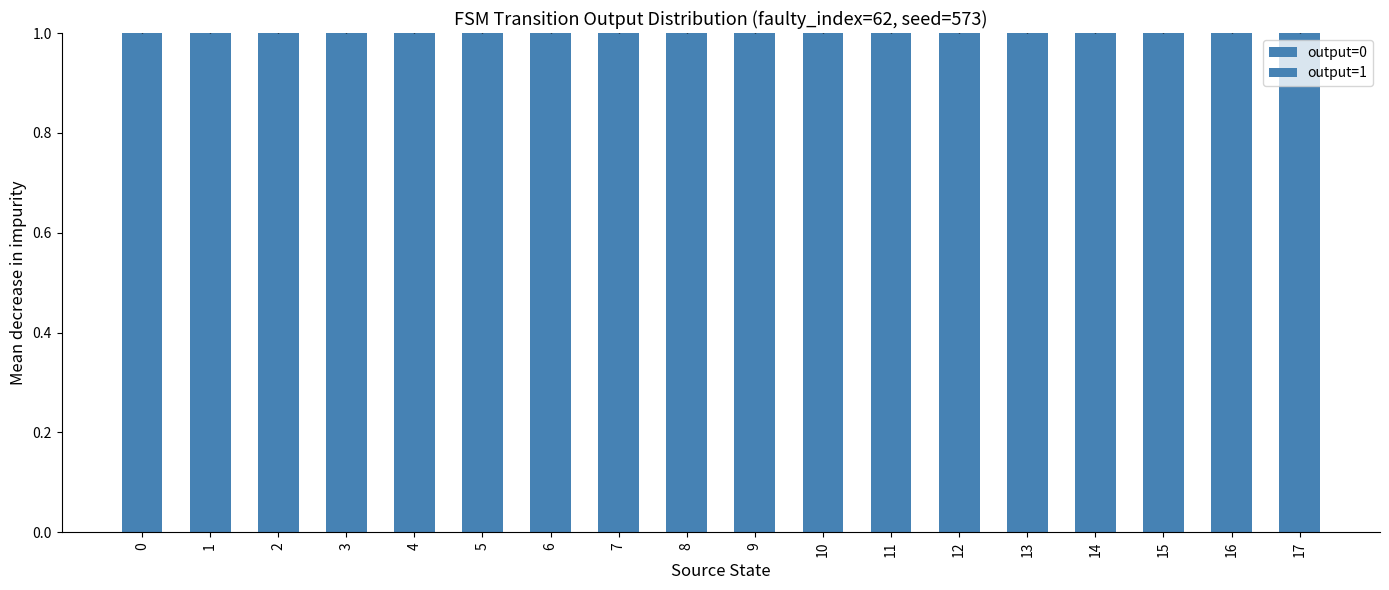

How many positive values does the output=1 series have?

15